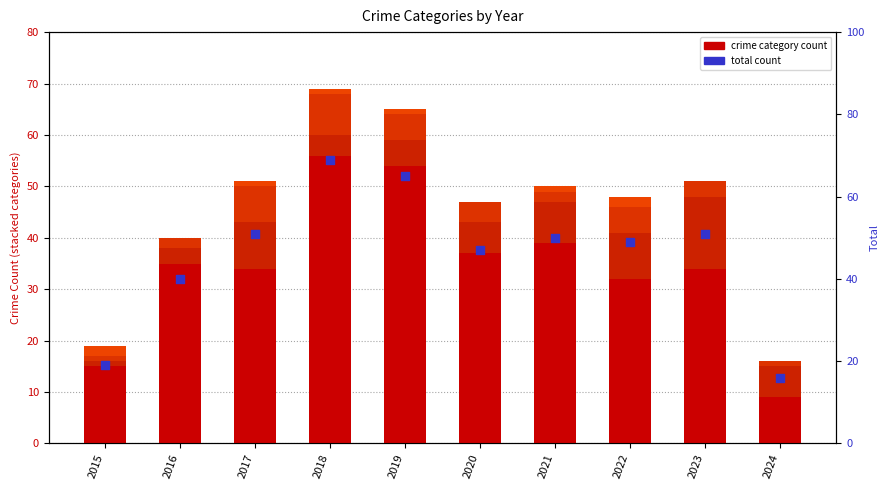

Which series contains the lowest Y value?

Criminal Sexual Assault